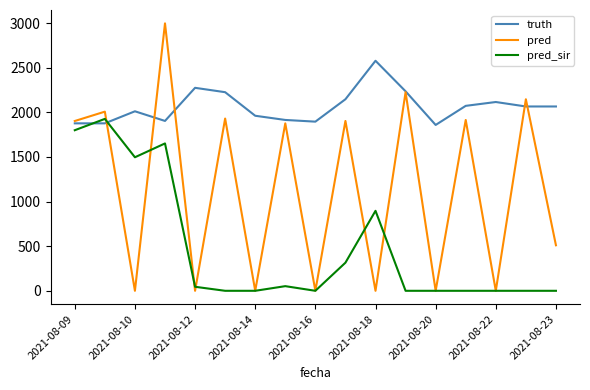

What are all the series names shown in the legend?

truth, pred, pred_sir